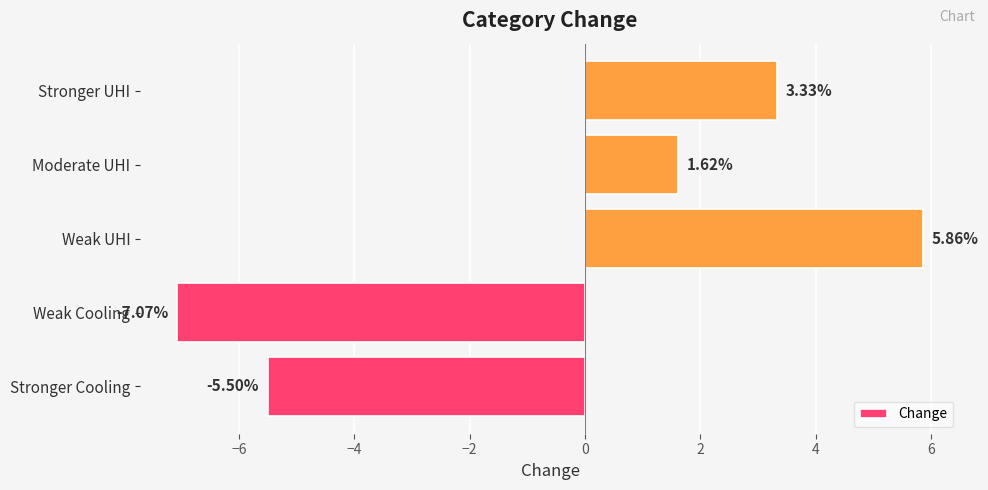

What is the difference between the values at Weak UHI and Stronger Cooling?

11.4